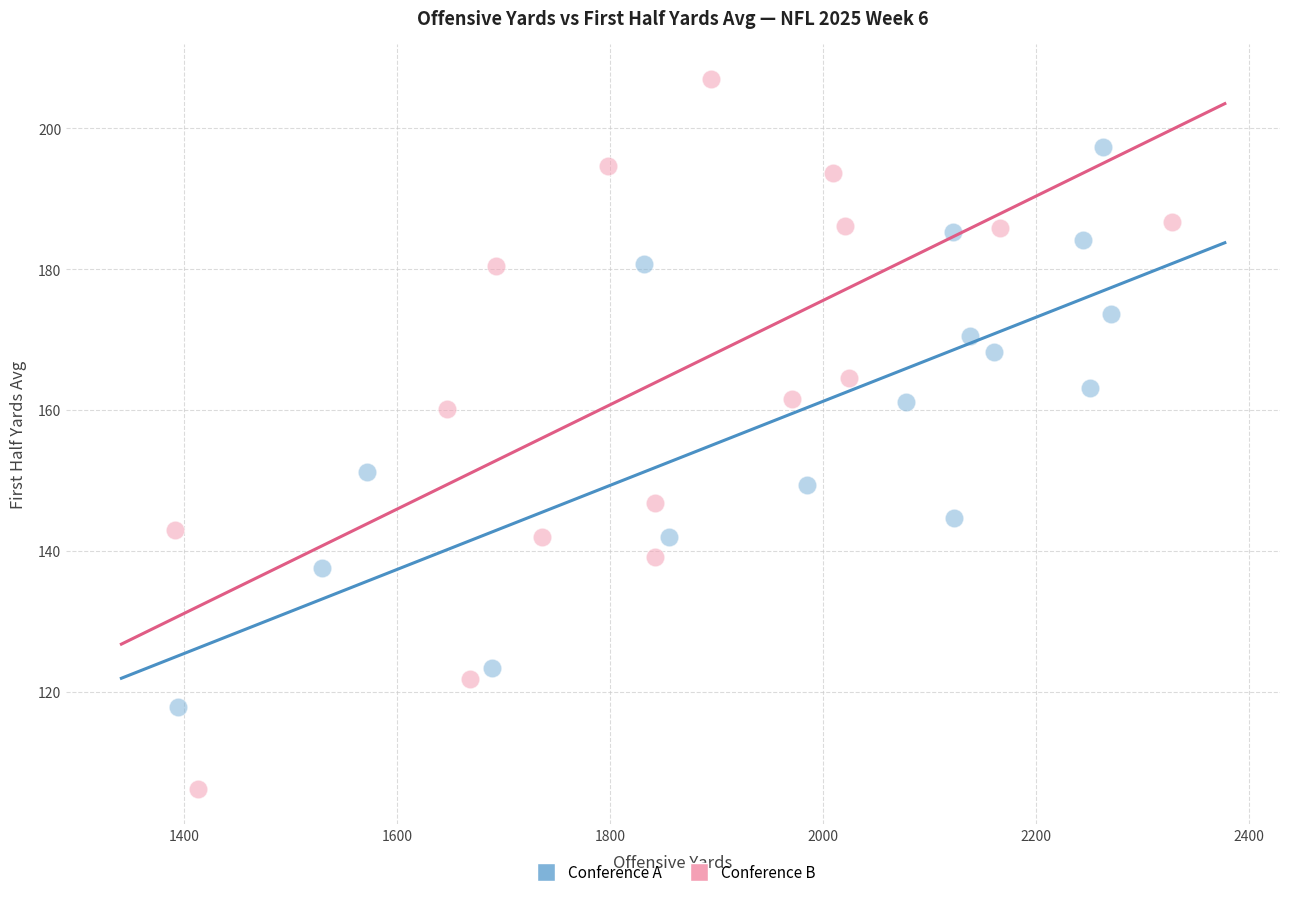

Which series contains the lowest Y value?

Conference B